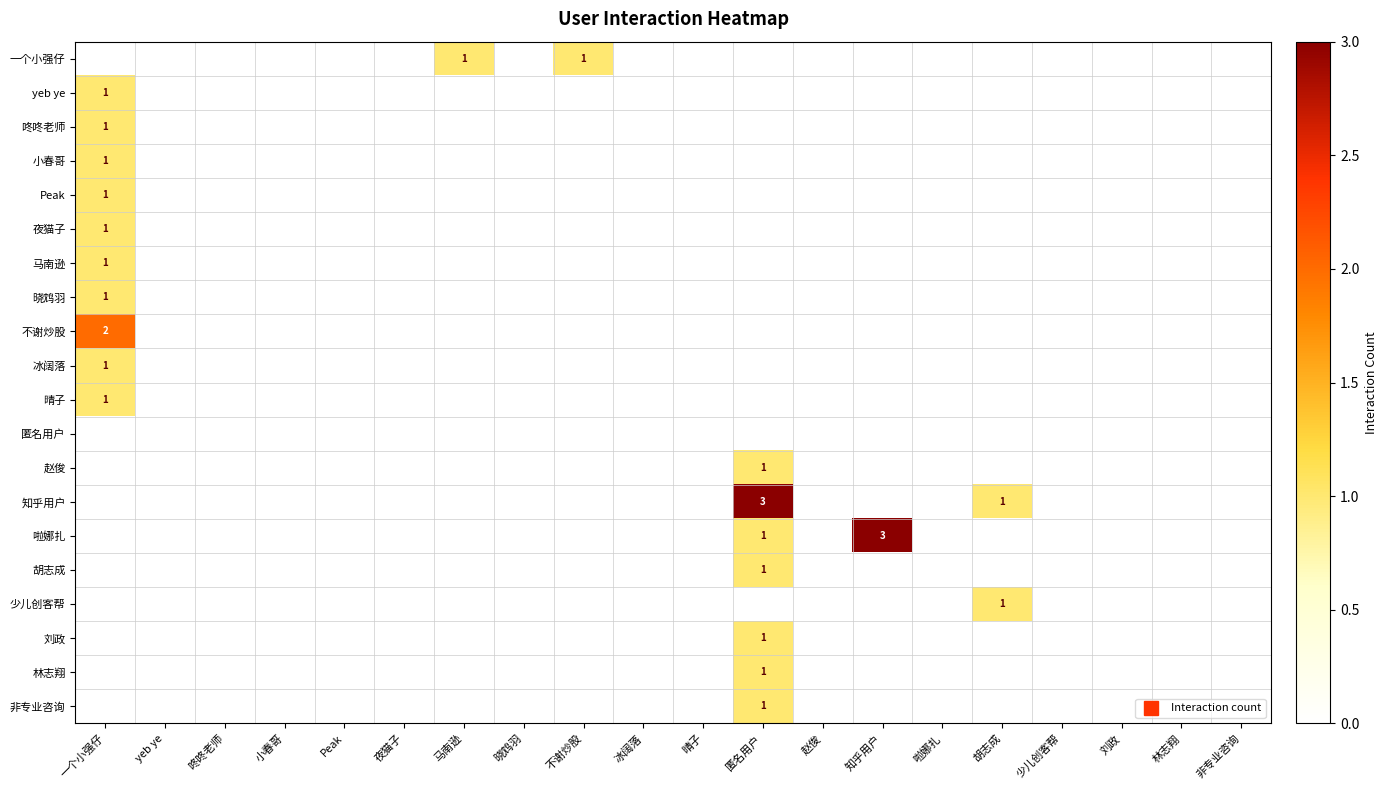

What is the greatest value displayed?

3